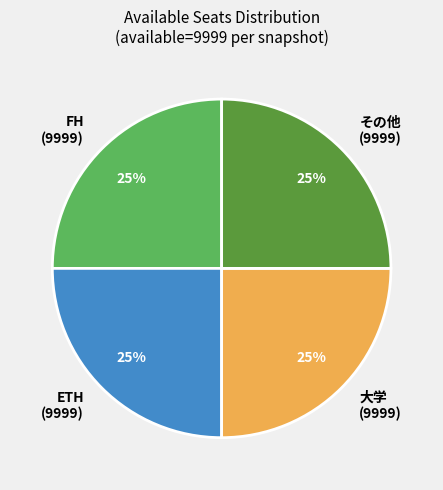

What is the ratio of the value at ETH (9999) to the value at 大学 (9999)?

1.0